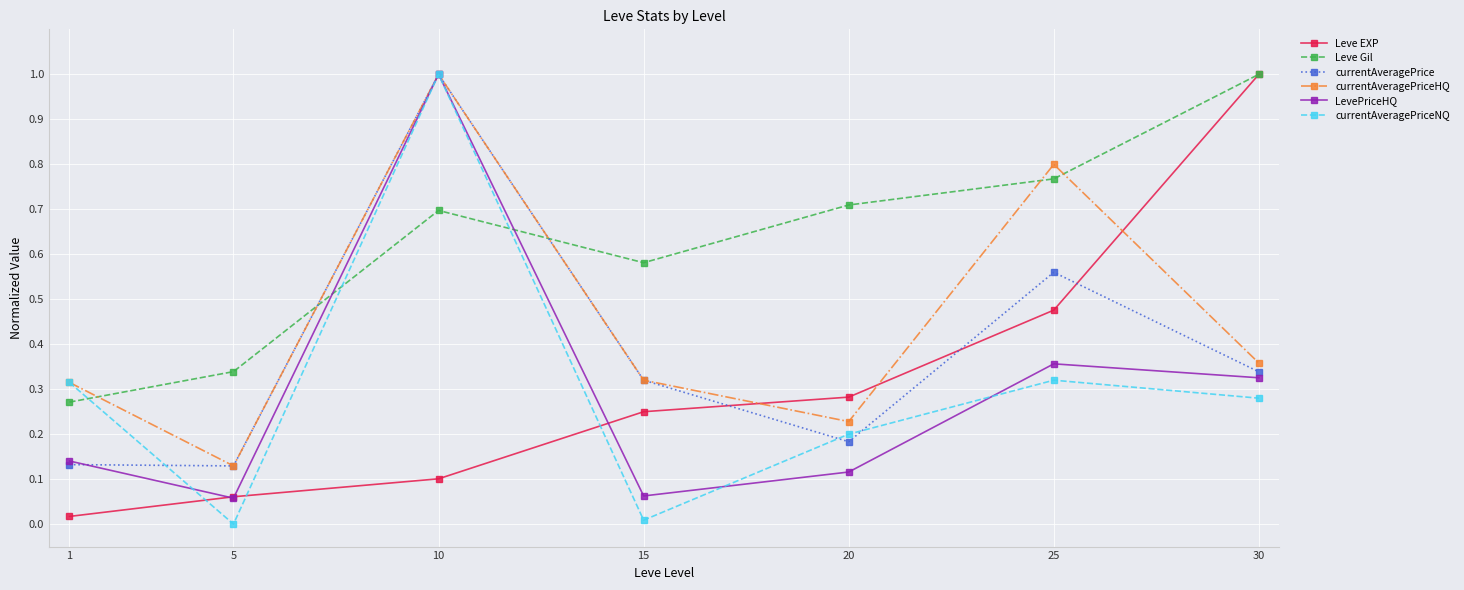

Which series changed the most between 1 and 20?

Leve Gil